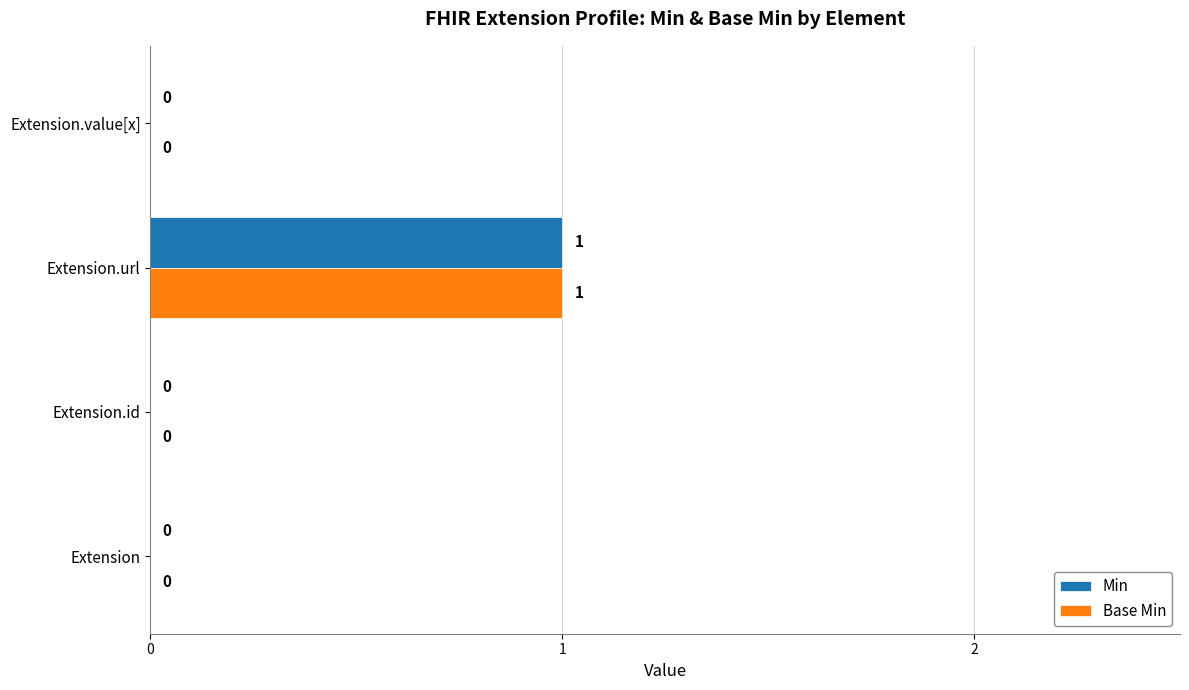

At which category is the sum across all series the highest?

Extension.url